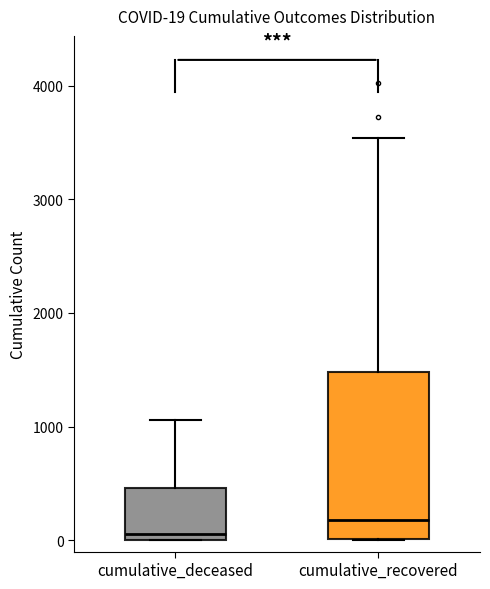

Which box is the tallest, from its lower edge to its upper edge?

cumulative_recovered